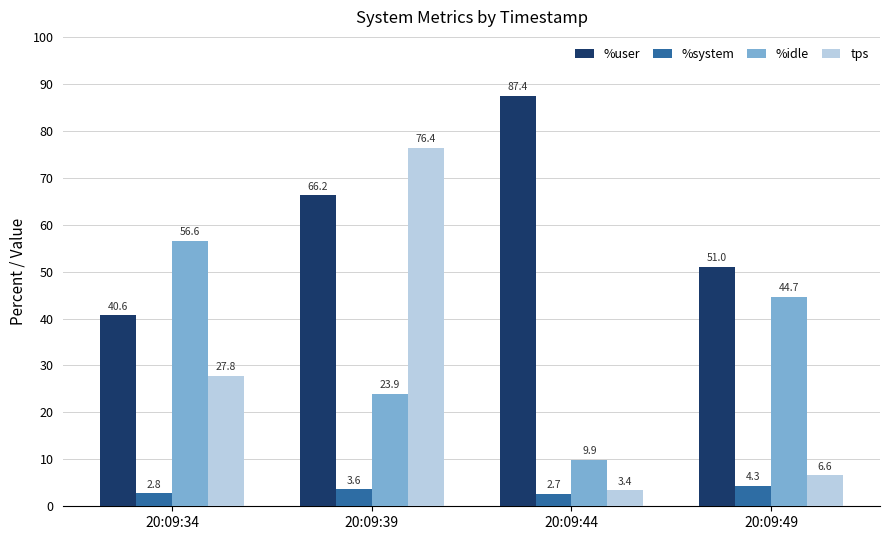

What is the spread (max minus min) of values at 20:09:44?

84.7